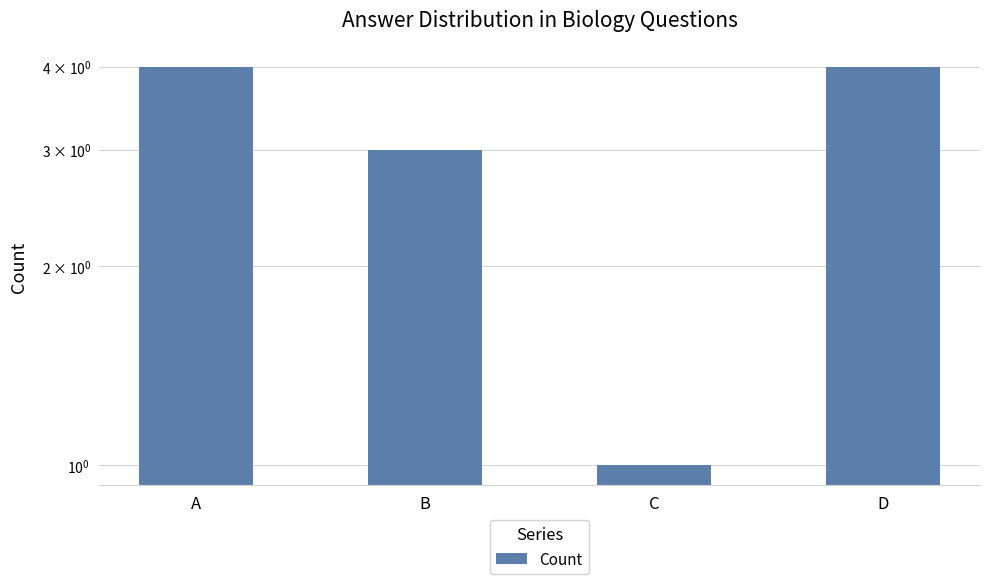

Rank the categories by value from lowest to highest.

C, B, A, D